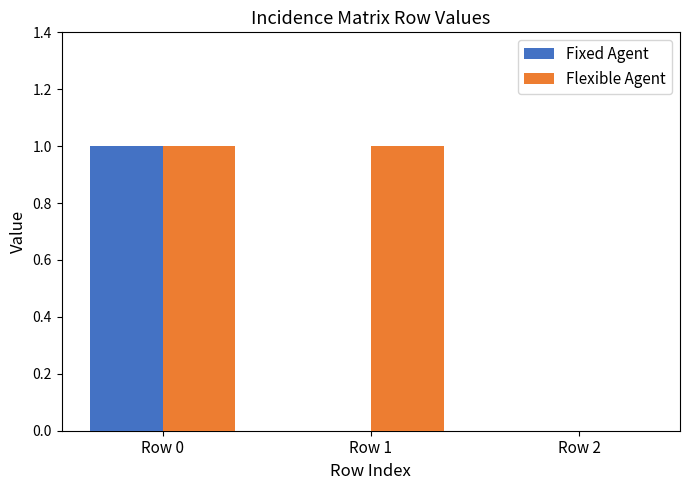

Which series has the largest total across all categories?

Flexible Agent